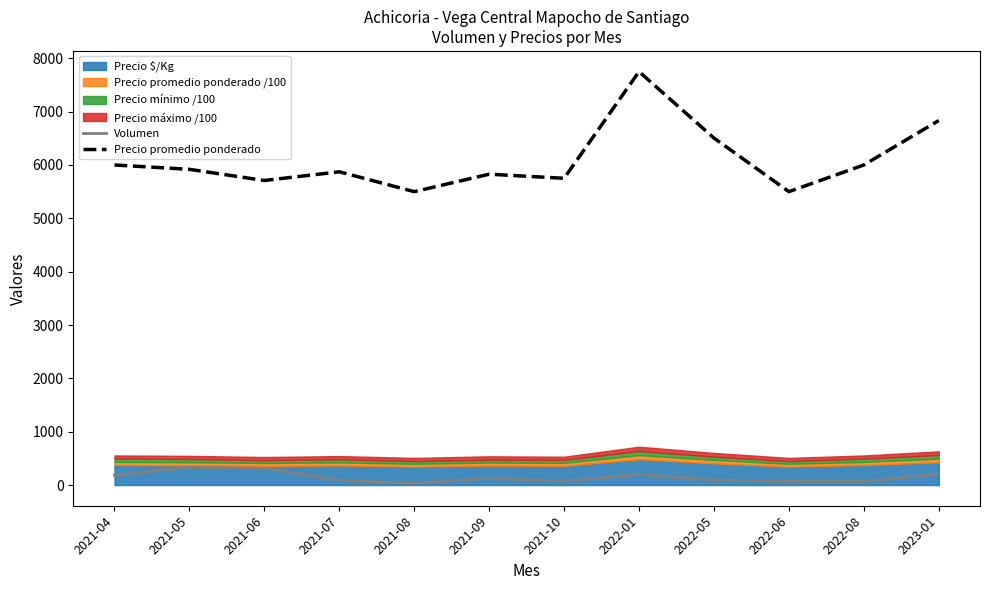

True or false: Precio promedio ponderado and Volumen intersect in this chart.

False